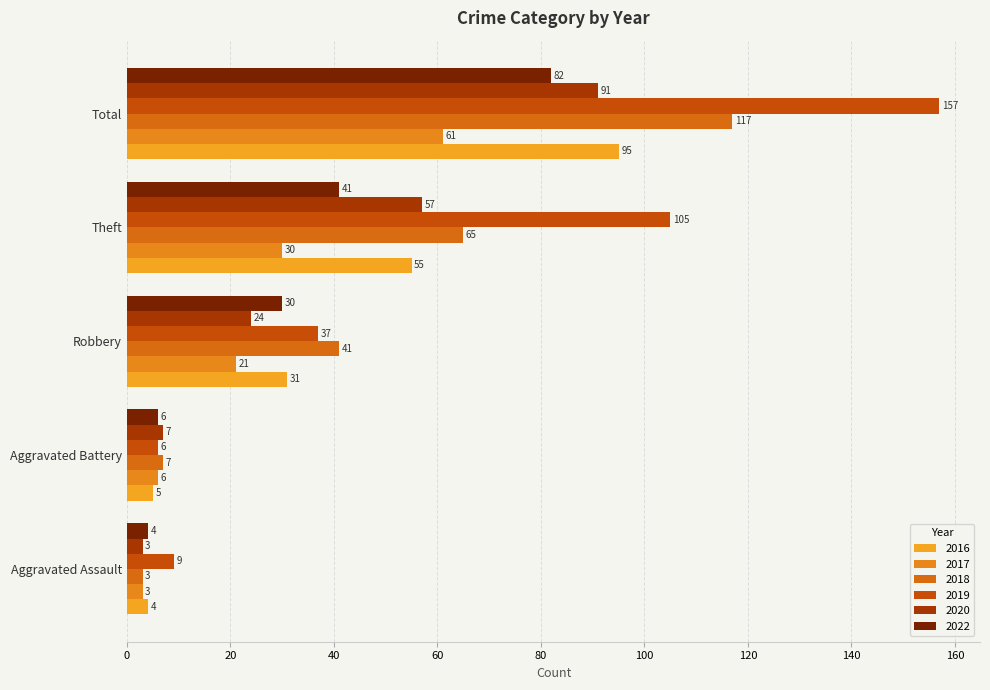

Count the number of data series in this chart.

6